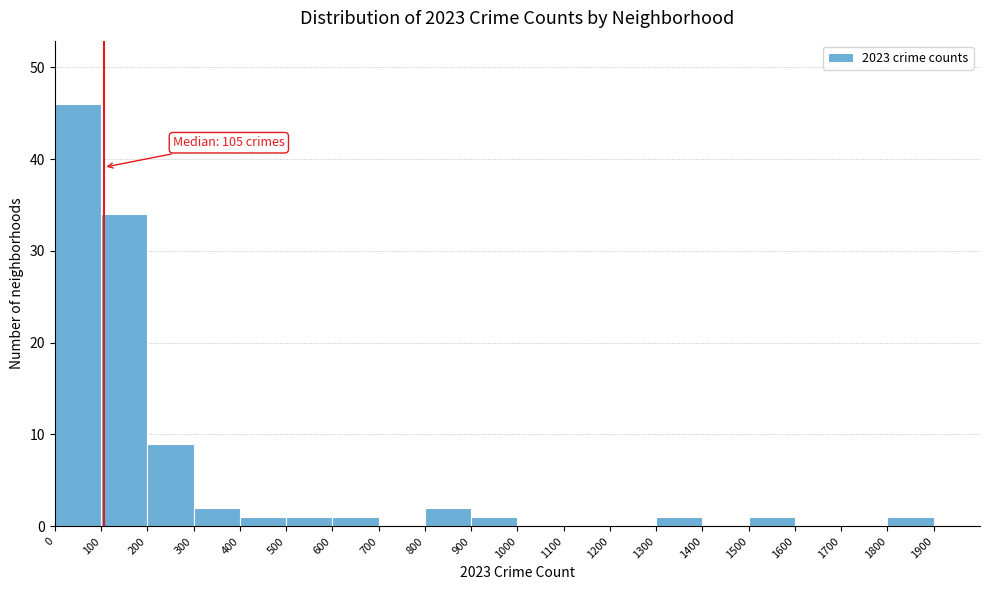

Over which range of the x-axis is the bar tallest?

0 to 100